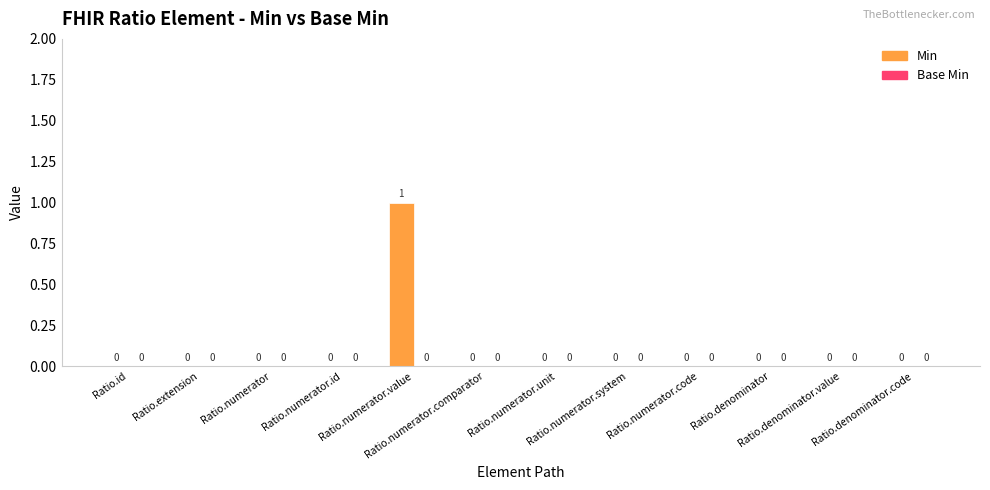

How many values are between 0 and 1?

12